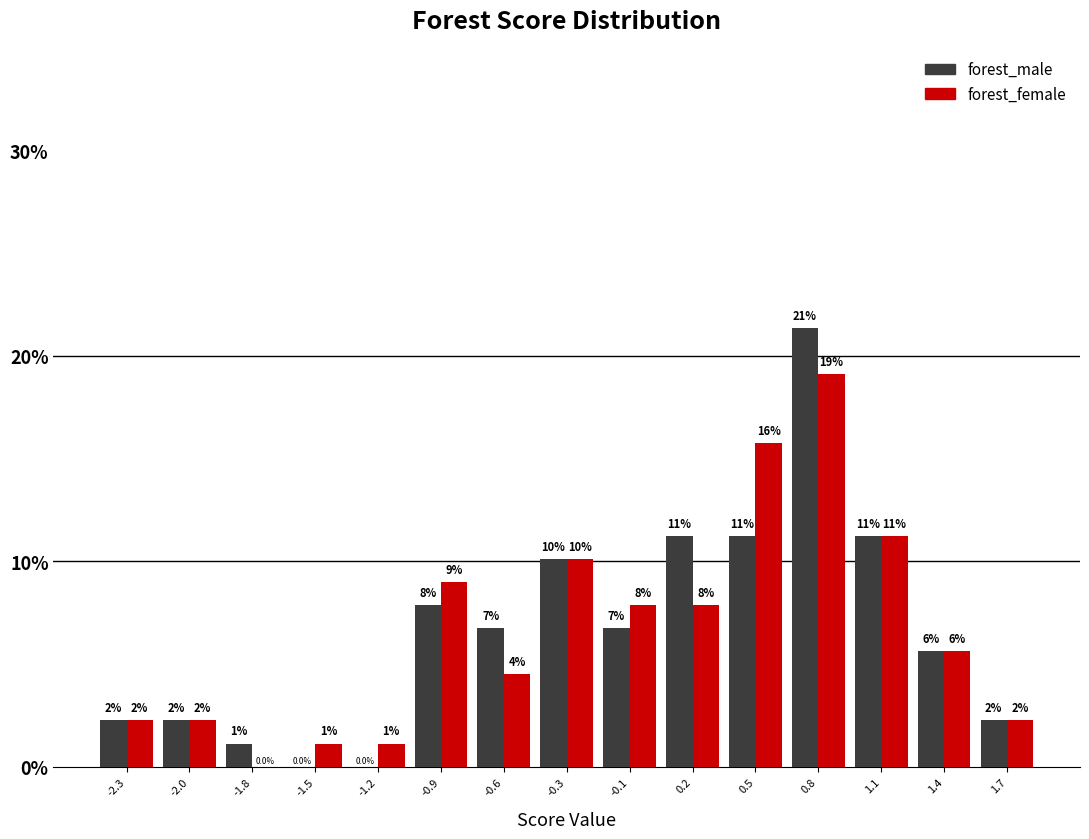

What are all the series names shown in the legend?

forest_male, forest_female